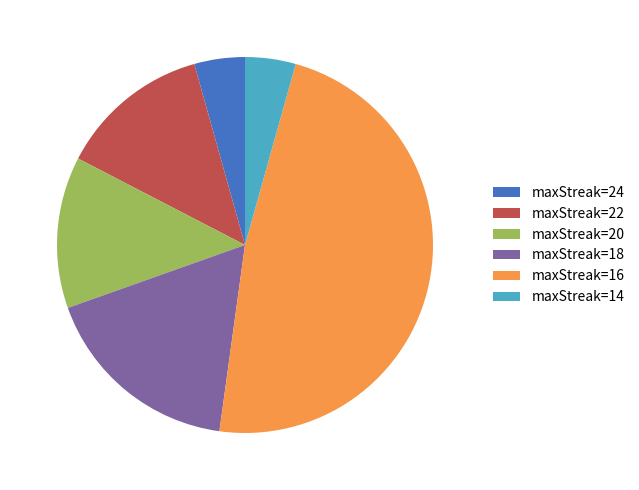

Count the number of slices in the pie.

6